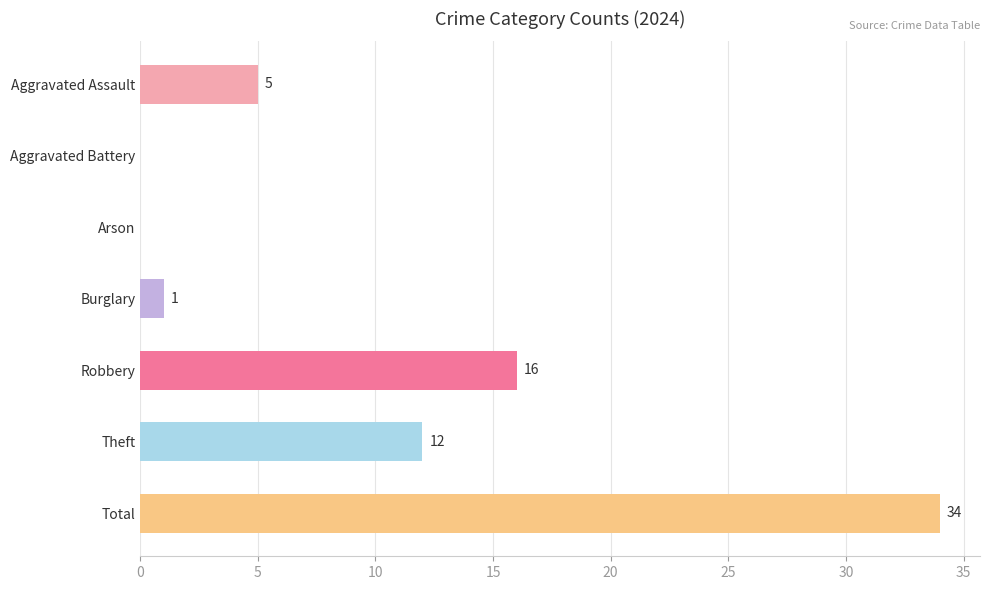

Reading top to bottom, list all the values displayed in this chart.

Aggravated Assault=5	Aggravated Battery=0	Arson=0	Burglary=1	Robbery=16	Theft=12	Total=34